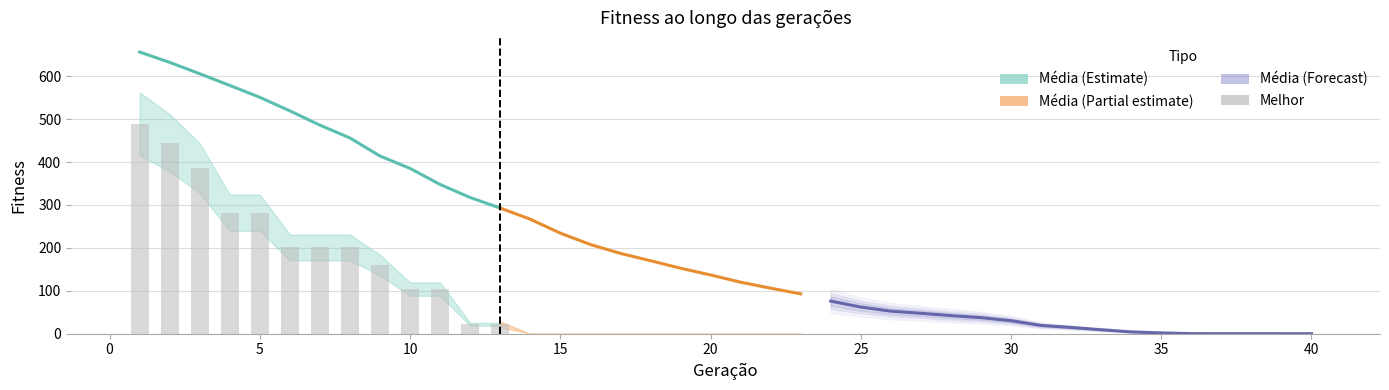

Reading left to right, list all the values displayed in this chart.

1=489	2=445	3=386	4=282	5=282	6=201	7=201	8=201	9=160	10=104	11=104	12=22	13=22	14=0	15=0	16=0	17=0	18=0	19=0	20=0	21=0	22=0	23=0	24=0	25=0	26=0	27=0	28=0	29=0	30=0	31=0	32=0	33=0	34=0	35=0	36=0	37=0	38=0	39=0	40=0